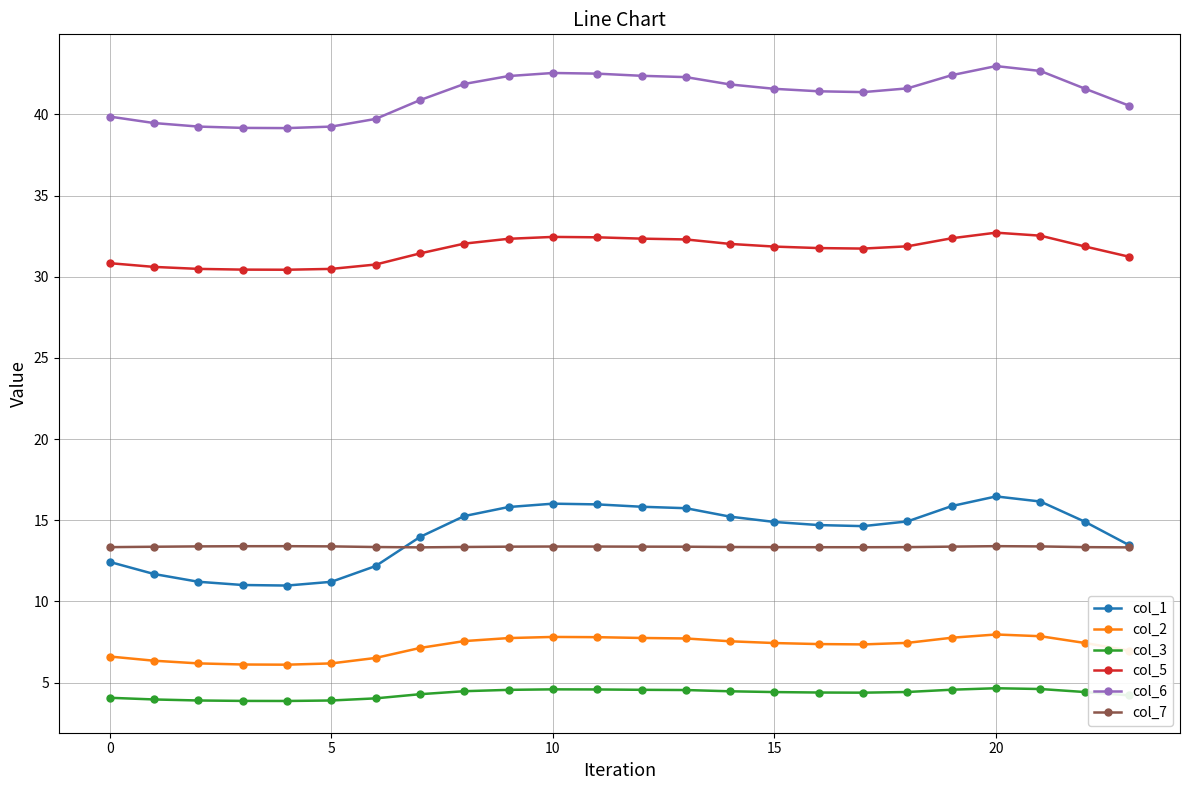

True or false: col_2 and col_6 cross at least once.

False